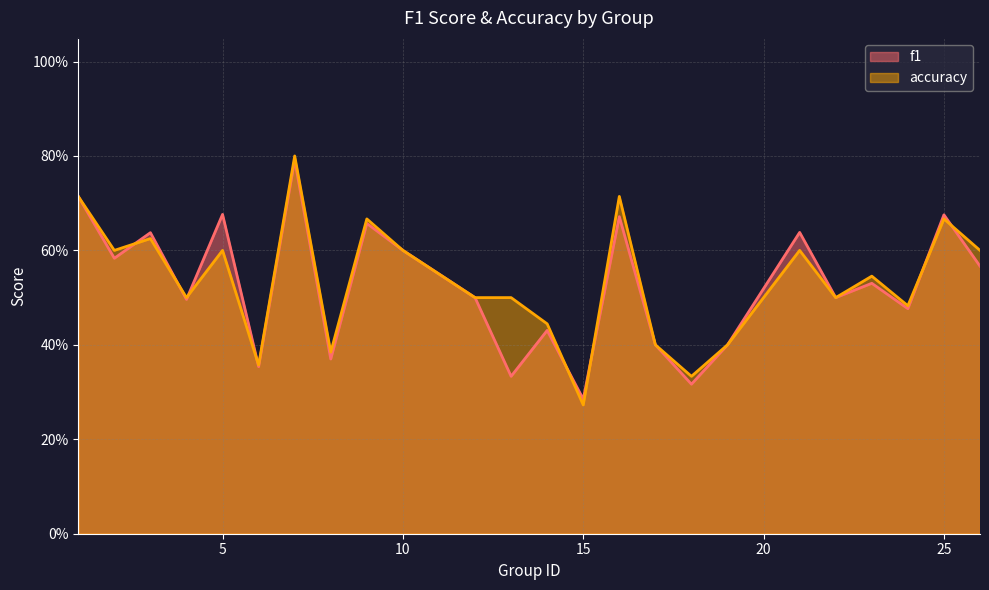

True or false: accuracy has more than 1 interior local peaks.

True